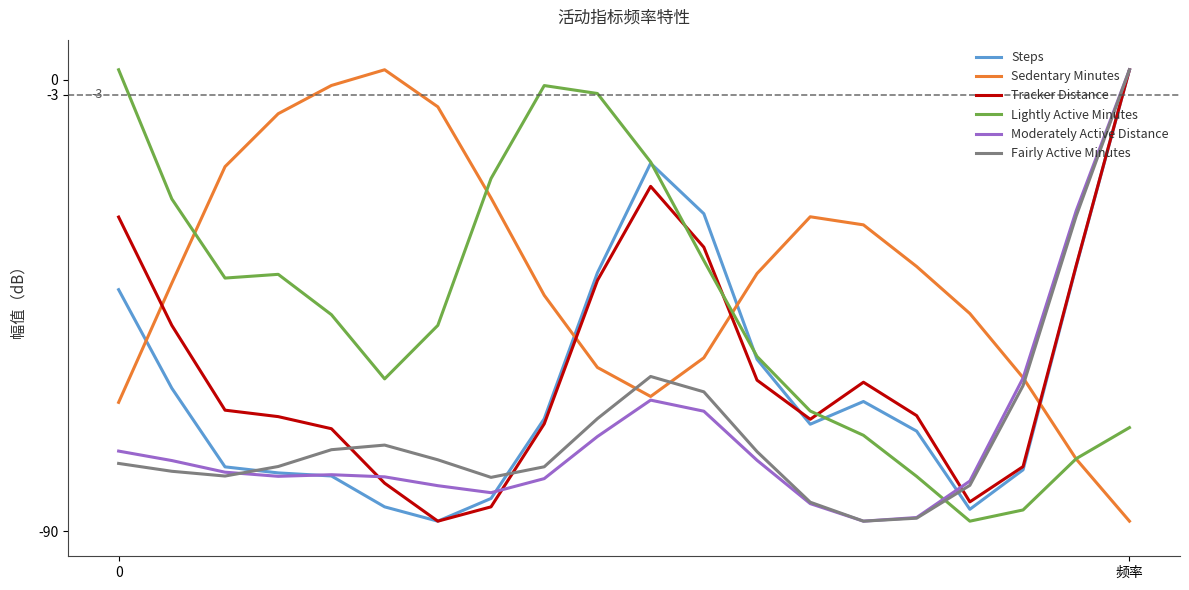

What are all the series names shown in the legend?

Steps, Sedentary Minutes, Tracker Distance, Lightly Active Minutes, Moderately Active Distance, Fairly Active Minutes